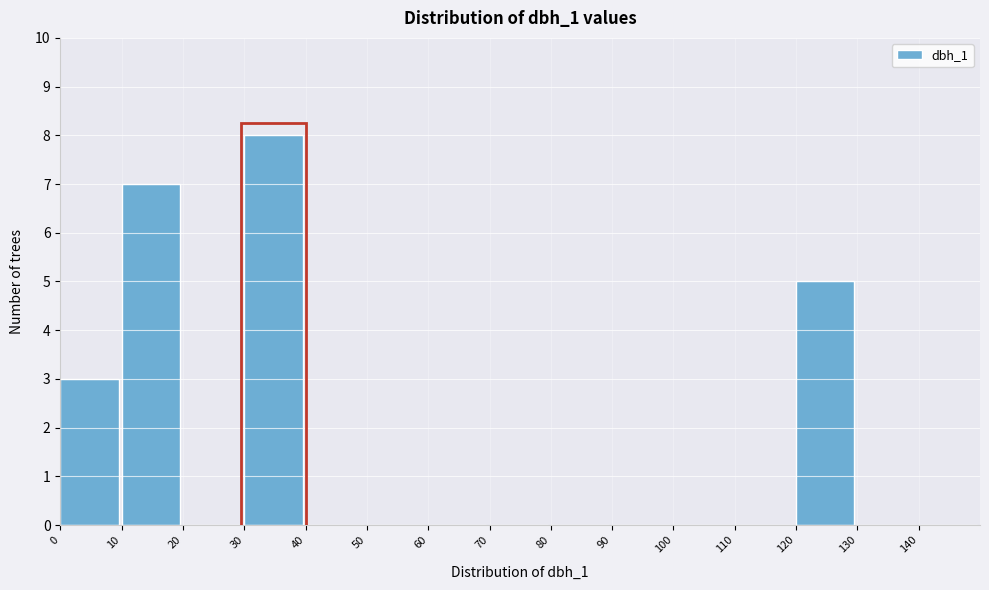

How tall is the bar that spans 10 to 20 on the x-axis? The values are not printed on the chart, so give them approximately, as read against the axis.

7